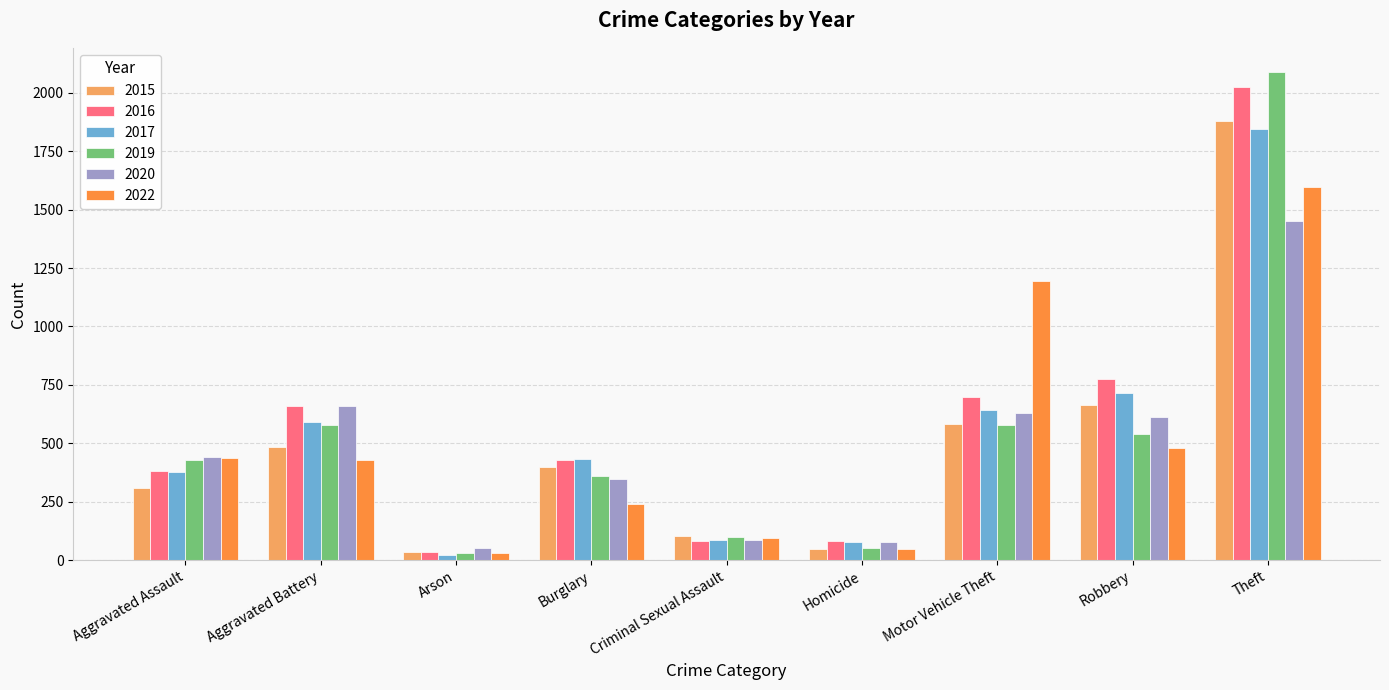

At which label does 2017 reach its minimum?

Arson